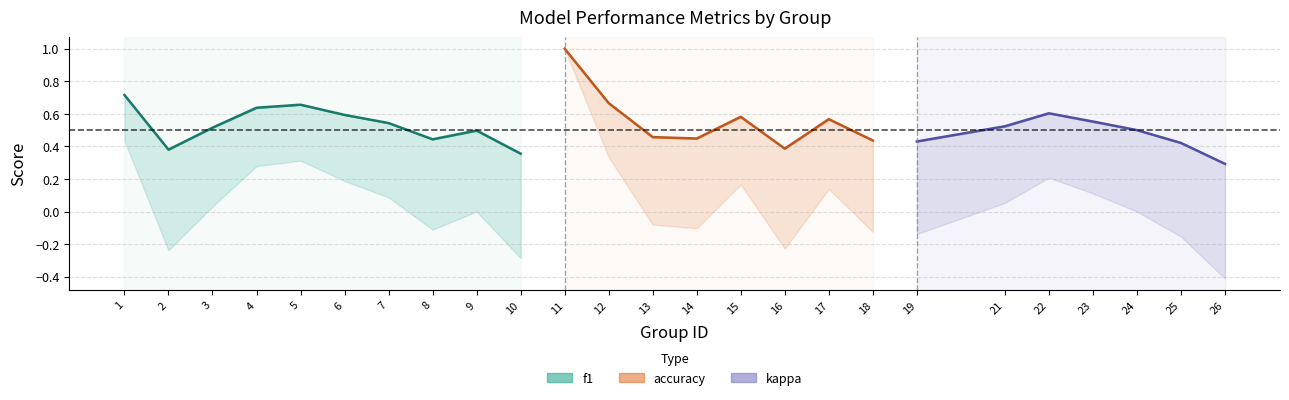

True or false: f1 and accuracy cross at least once.

False